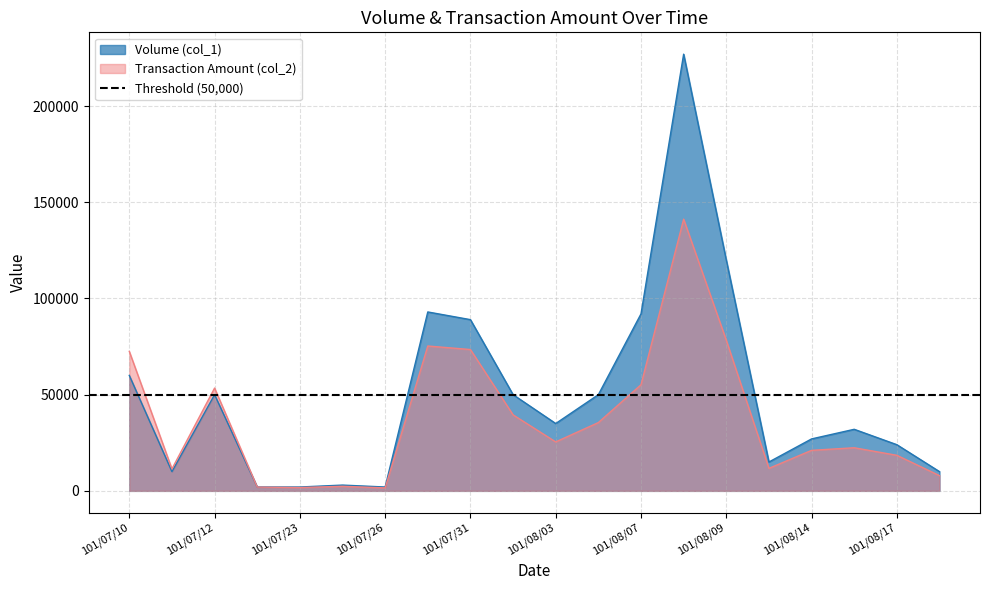

True or false: Transaction Amount (col_2) has a value of 15840 at 101/08/03.

False